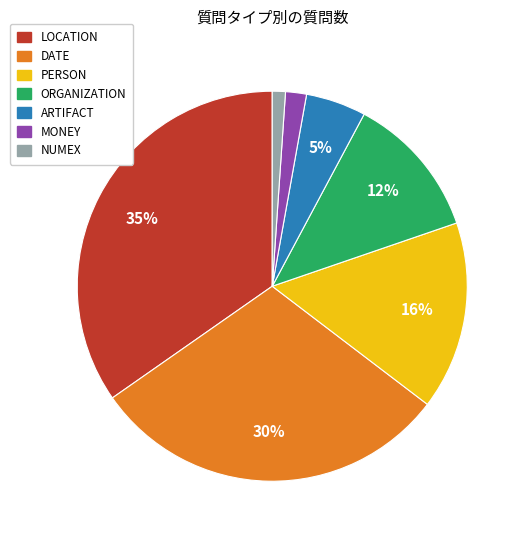

To the nearest percent, what is the difference between the largest and smallest slice percentages?

34%